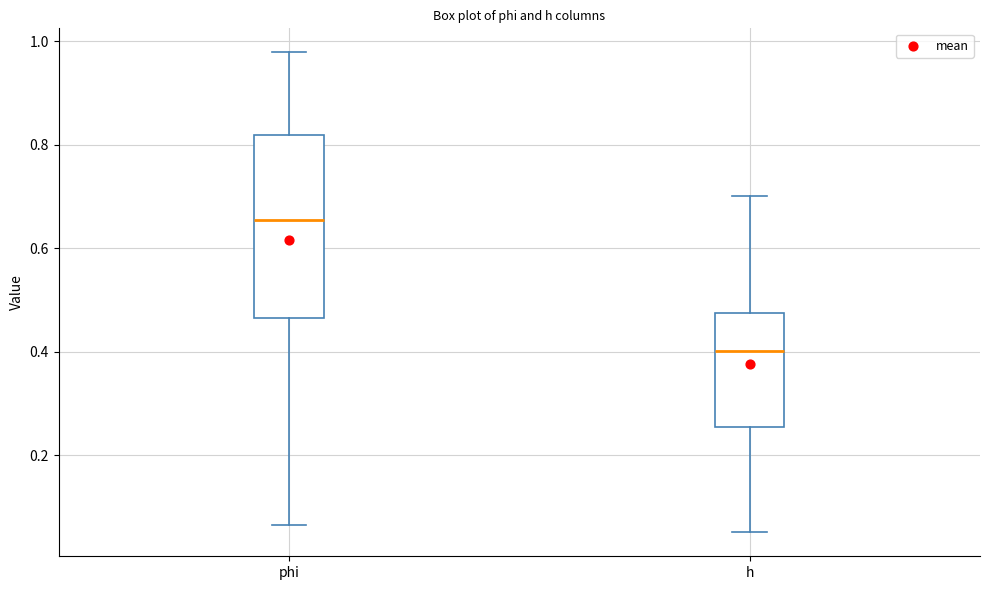

Reading left to right, transcribe this box plot: for each box, give where its median line is, the range the box spans, and where its two whiskers end, as read against the y-axis. The values are not printed on the chart, so give them approximately, as read against the axis.

phi: median 0.66, box 0.46 to 0.82, whiskers 0.06 to 0.98
h: median 0.40, box 0.26 to 0.48, whiskers 0.06 to 0.70